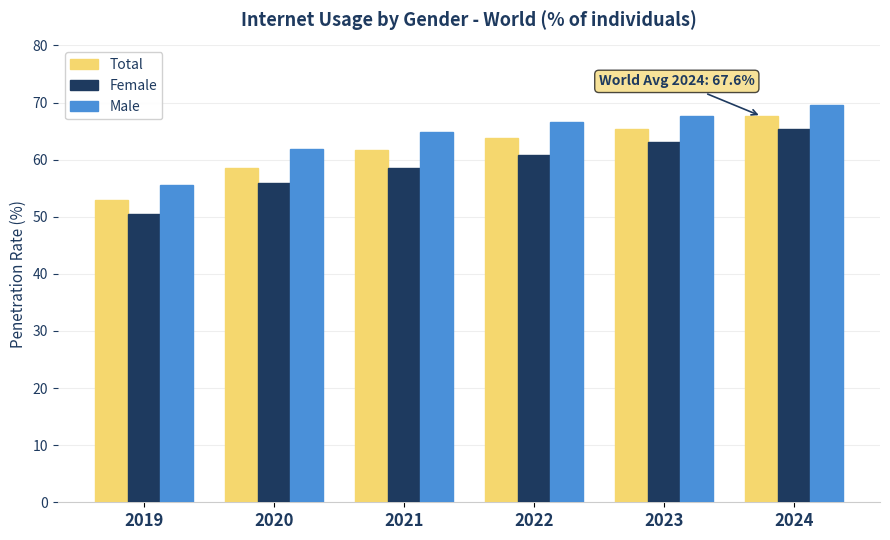

The value of Female at 2020 is 76.4. True or false?

False